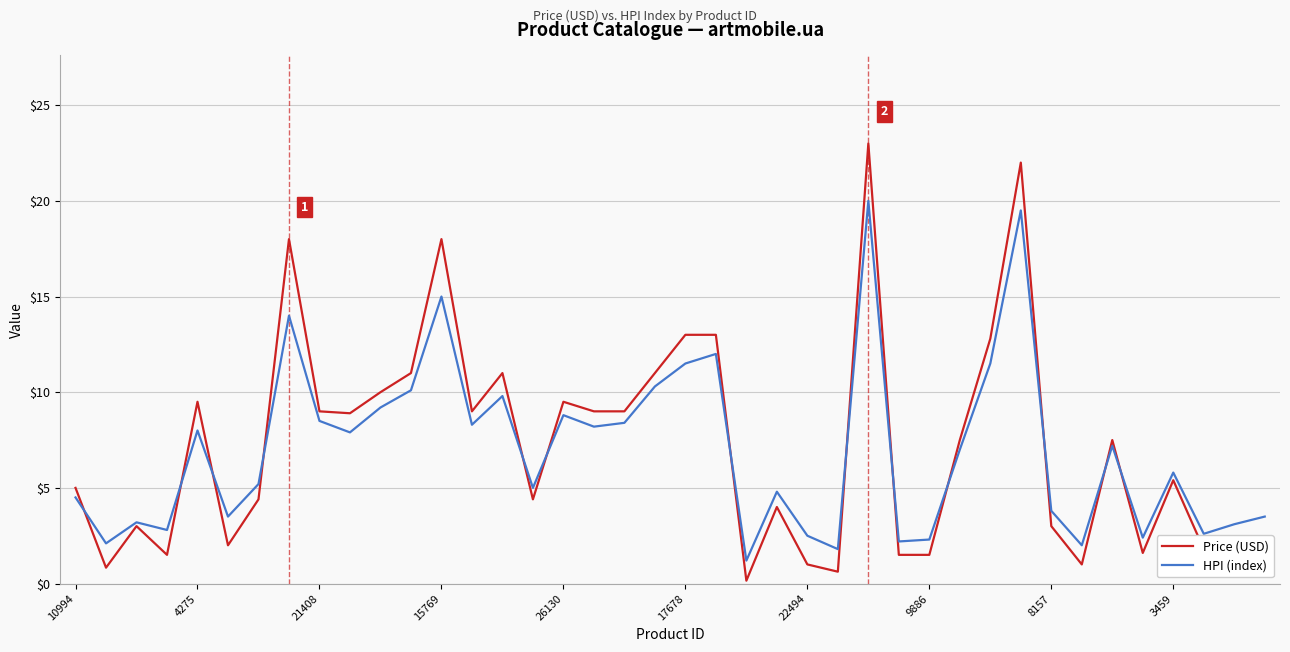

After their last crossing, which series has the higher values: HPI (index) or Price (USD)?

HPI (index)